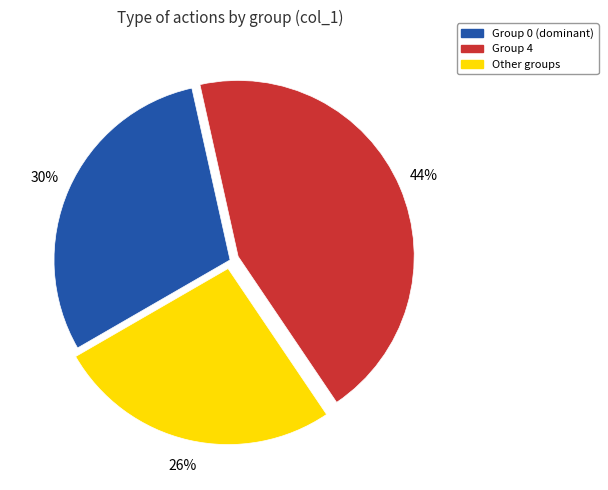

Is there a majority slice in this chart?

No